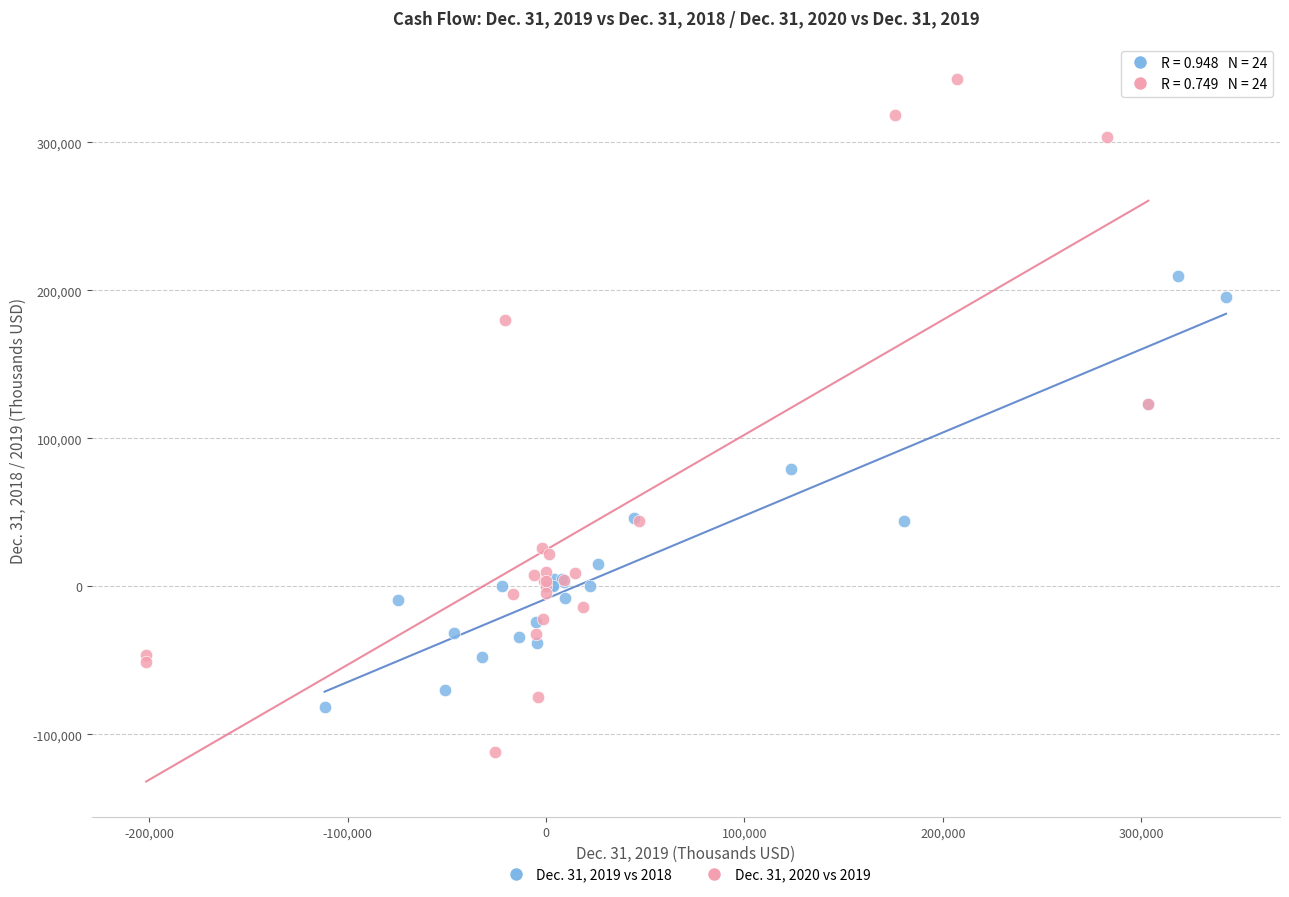

What are all the series names shown in the legend?

Dec. 31, 2019 vs 2018, Dec. 31, 2020 vs 2019